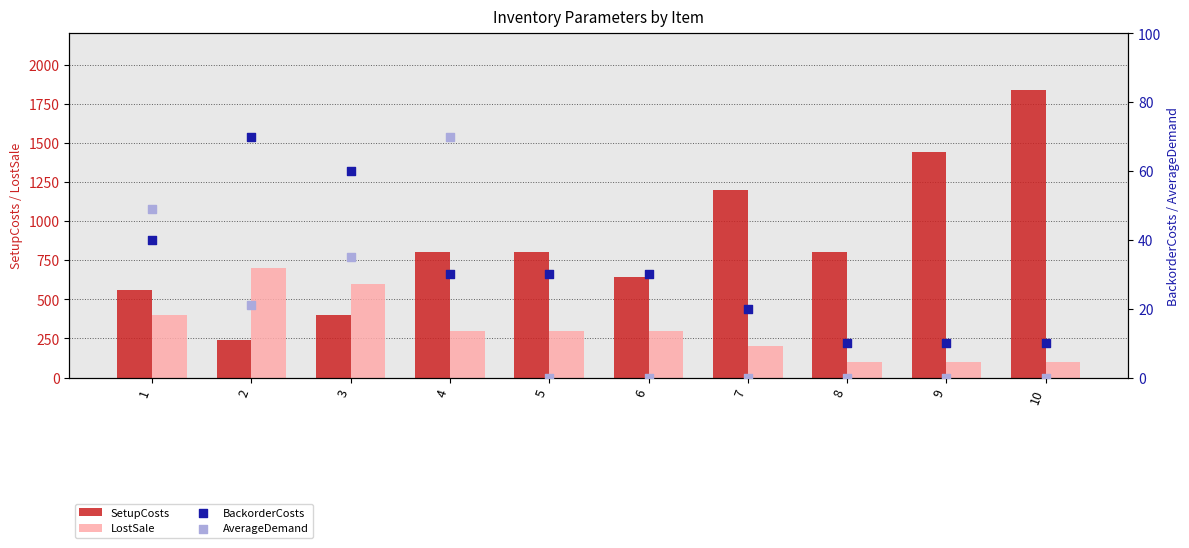

At how many categories does at least one series exceed 1333?

2